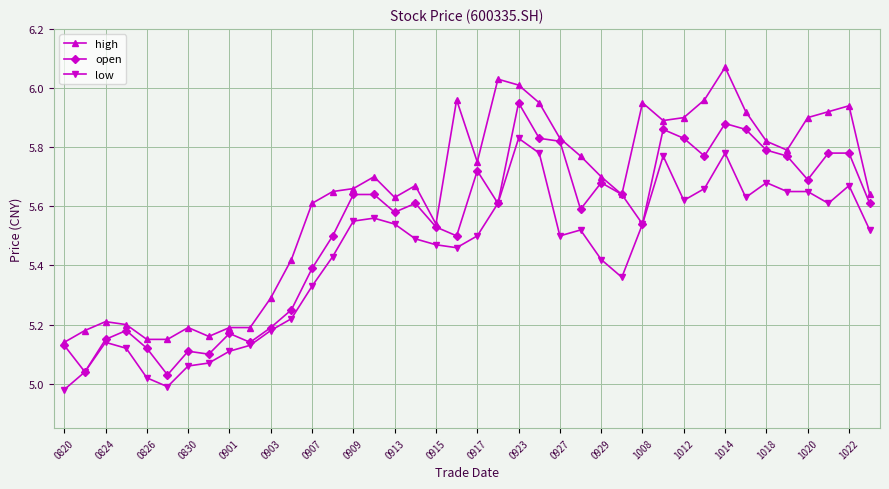

True or false: low and high intersect in this chart.

False